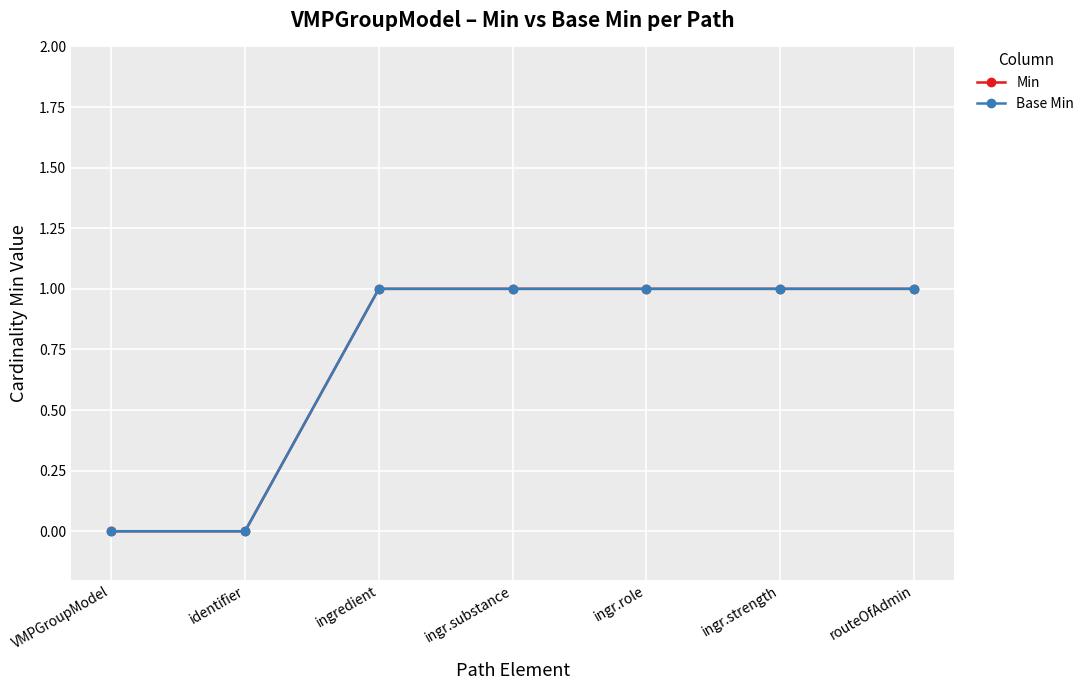

Is this an area chart (filled region under the line)?

No